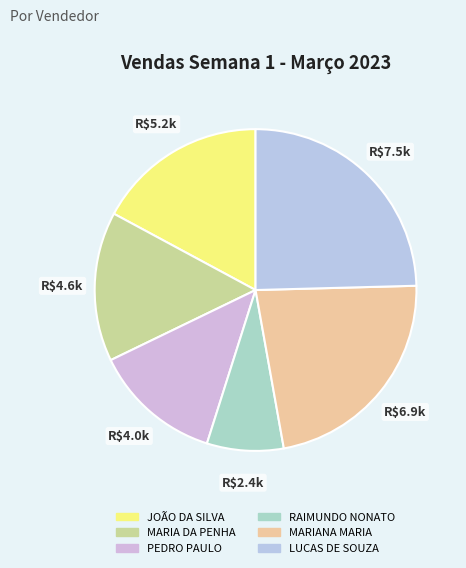

To the nearest percent, what is the difference between the LUCAS DE SOUZA and MARIA DA PENHA slice percentages?

10%